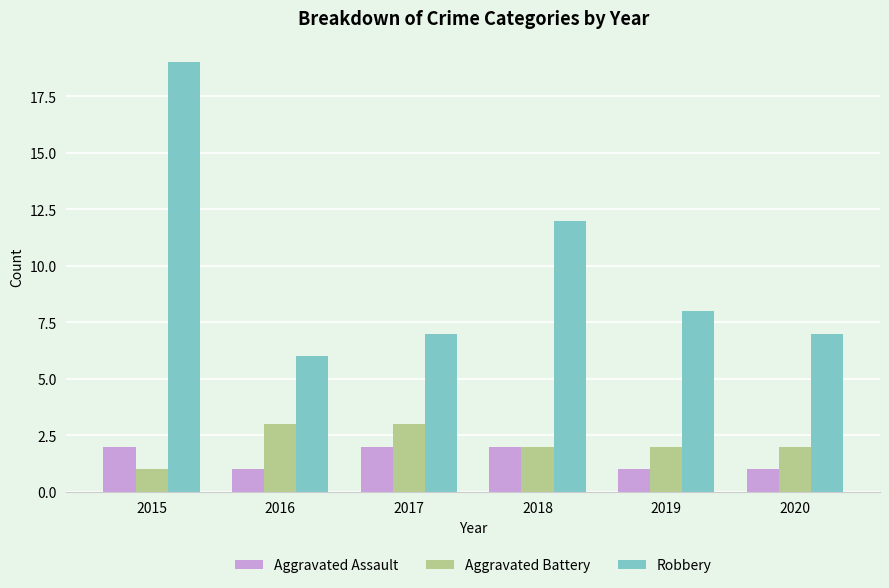

What is the smallest value displayed?

1